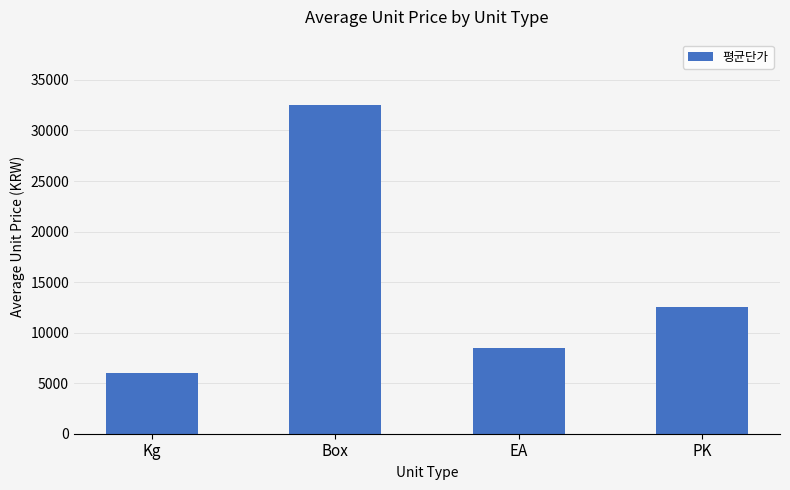

Rank the categories by value from lowest to highest.

Kg, EA, PK, Box